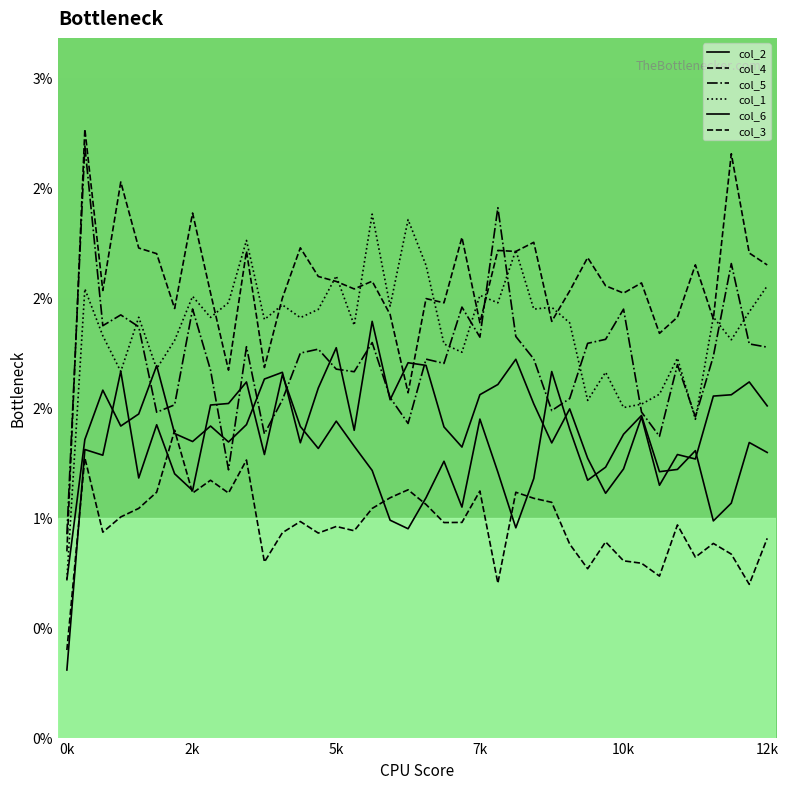

Does the chart have visible grid lines?

No